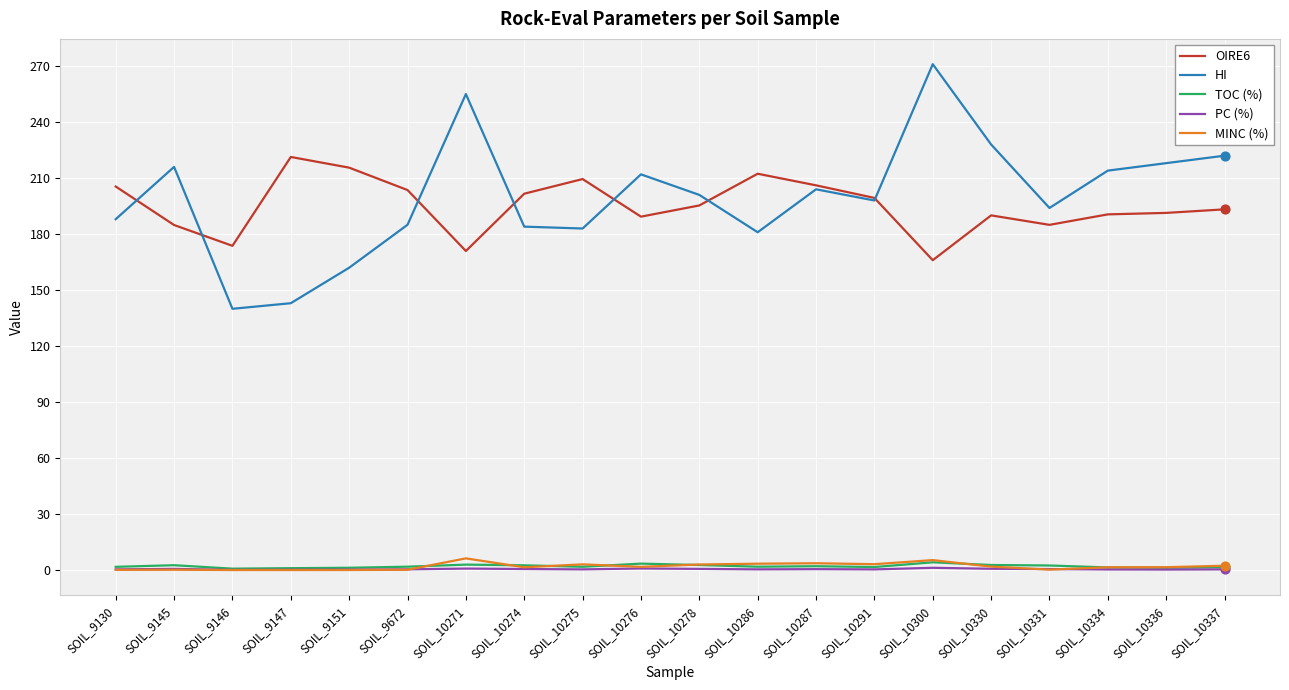

At how many categories does at least one series exceed 122?

20